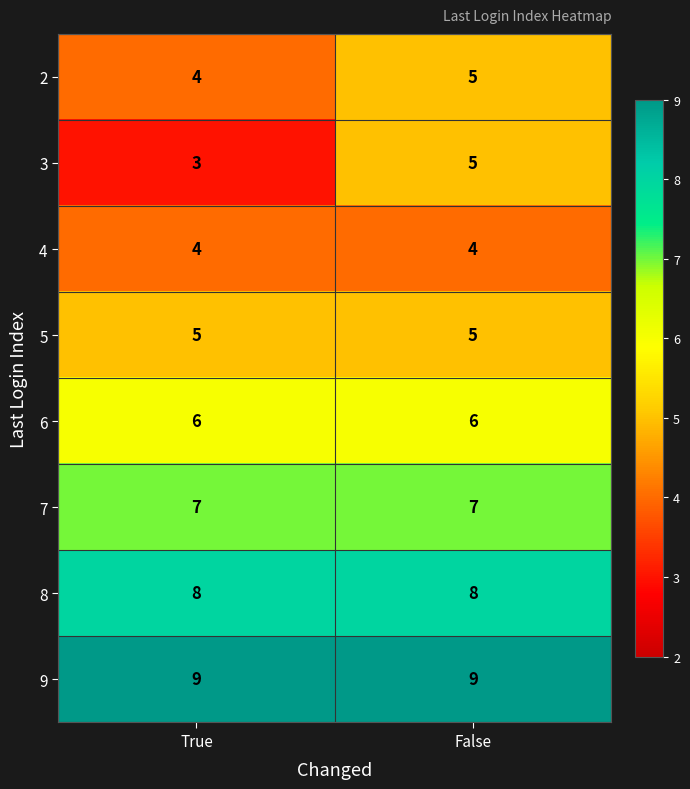

Reading left to right, extract all data points from this chart.

2: 4	5
3: 3	5
4: 4	4
5: 5	5
6: 6	6
7: 7	7
8: 8	8
9: 9	9